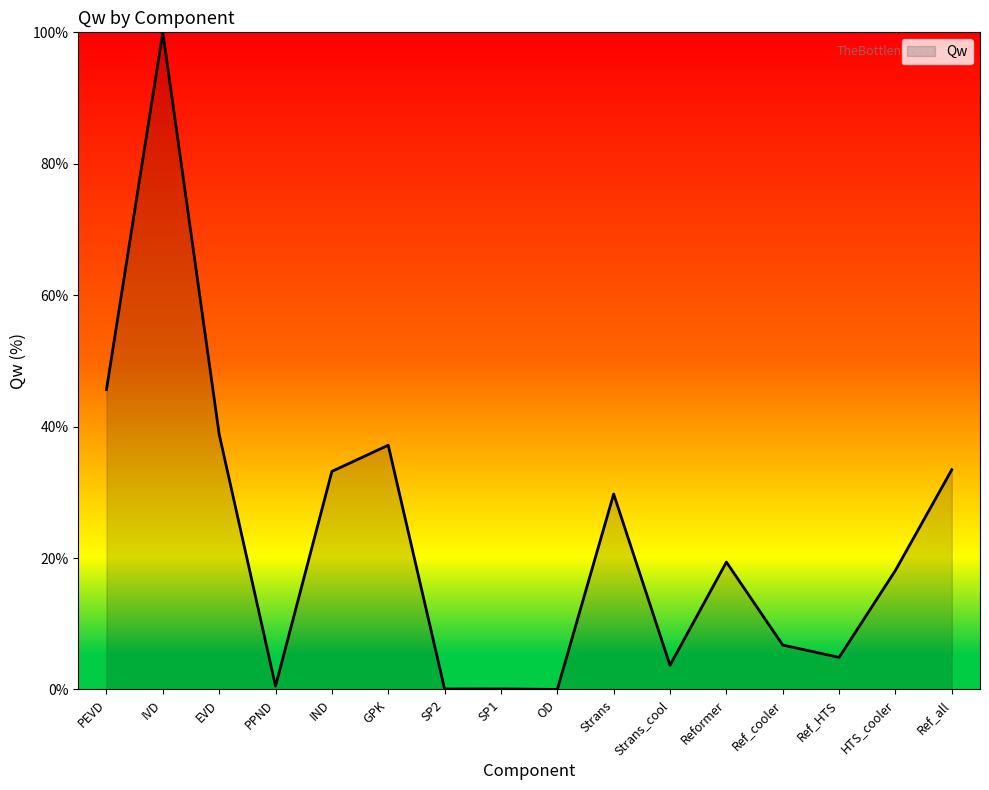

At which category does the chart reach its peak across all series?

IVD